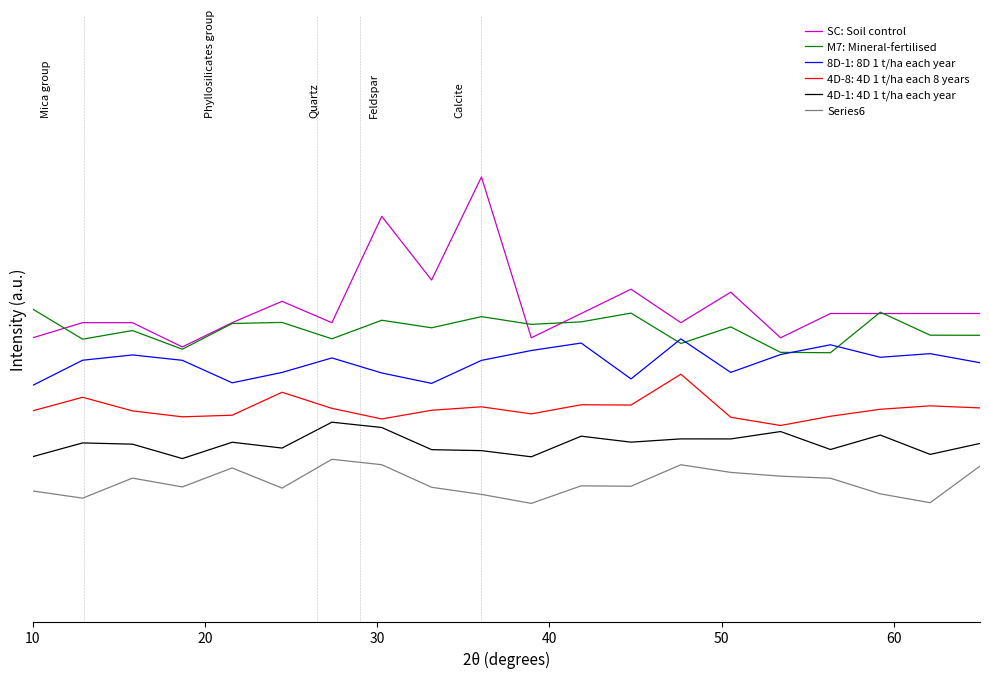

List the series in order of their peak value, highest first.

SC: Soil control, M7: Mineral-fertilised, 8D-1: 8D 1 t/ha each year, 4D-8: 4D 1 t/ha each 8 years, 4D-1: 4D 1 t/ha each year, Series6